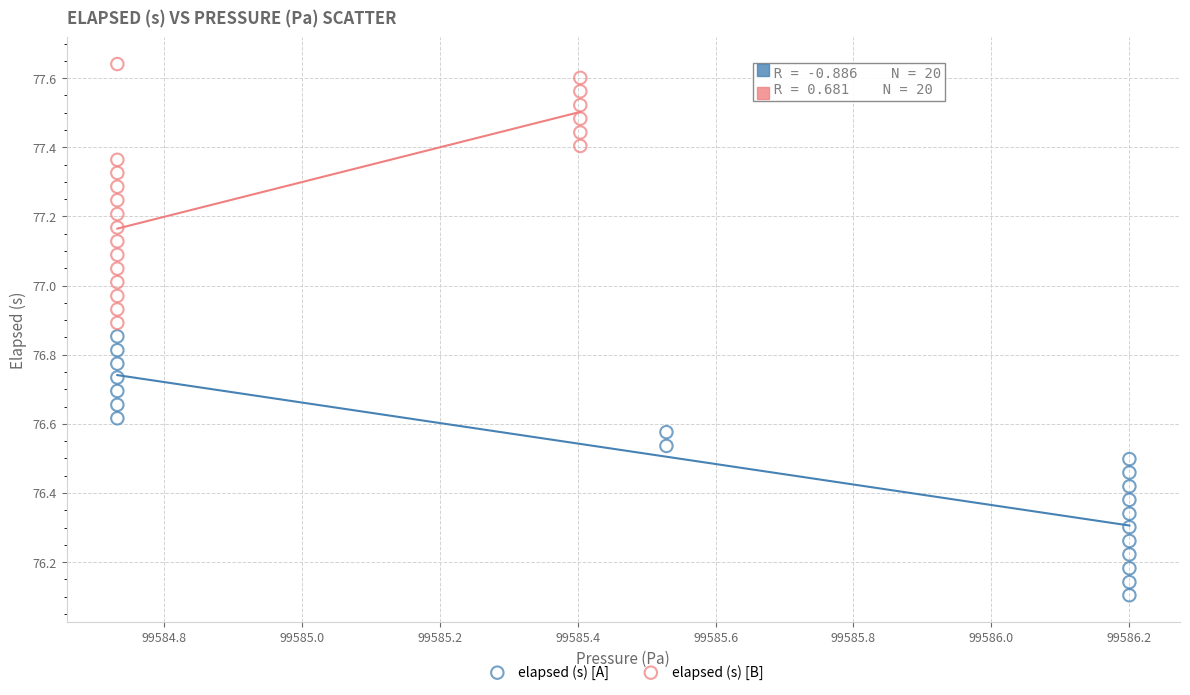

Which series reaches the minimum Y coordinate?

elapsed (s) [A]